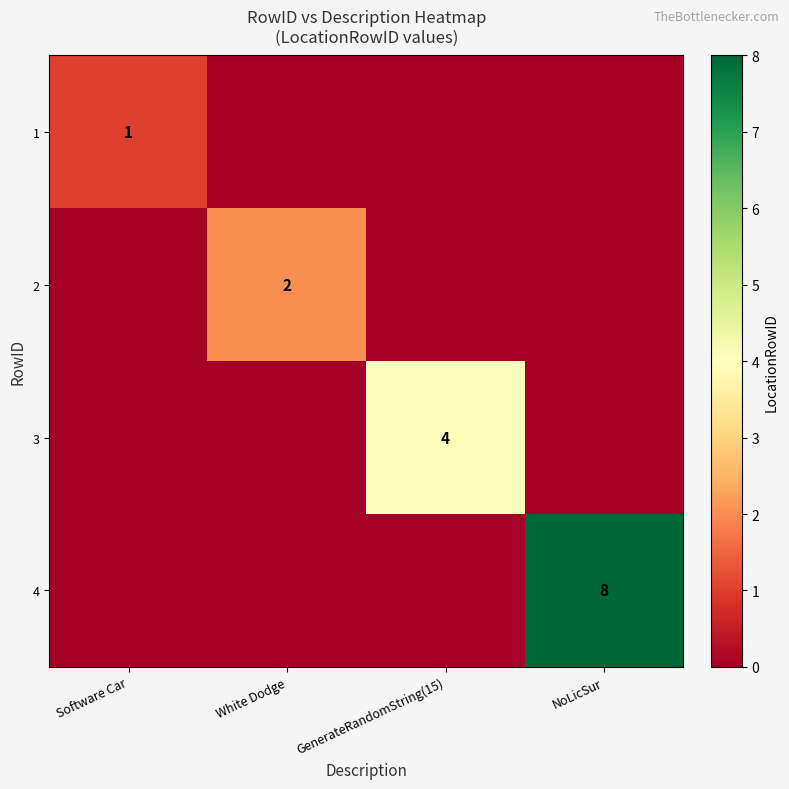

True or false: 2 has a value of 3 at White Dodge.

False